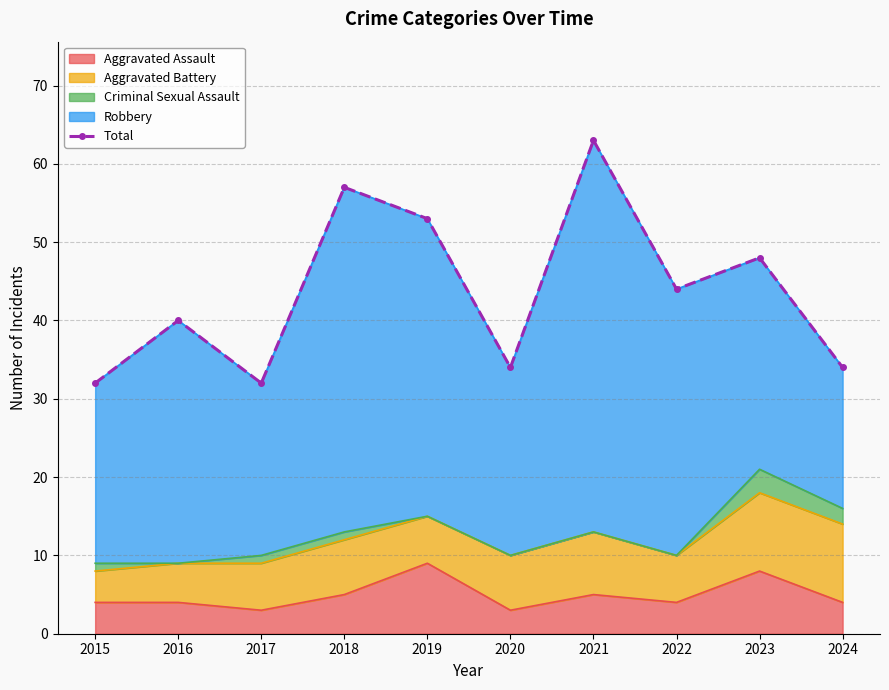

At which label does the data first exceed 44?

2018